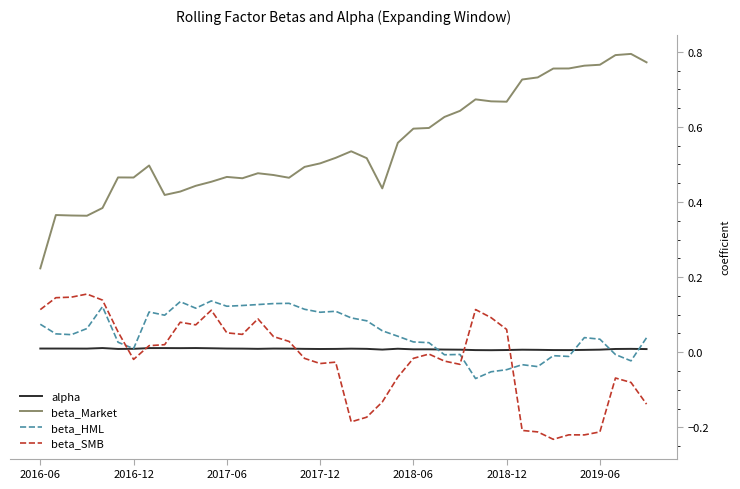

Which series has the largest range (max minus min)?

beta_Market